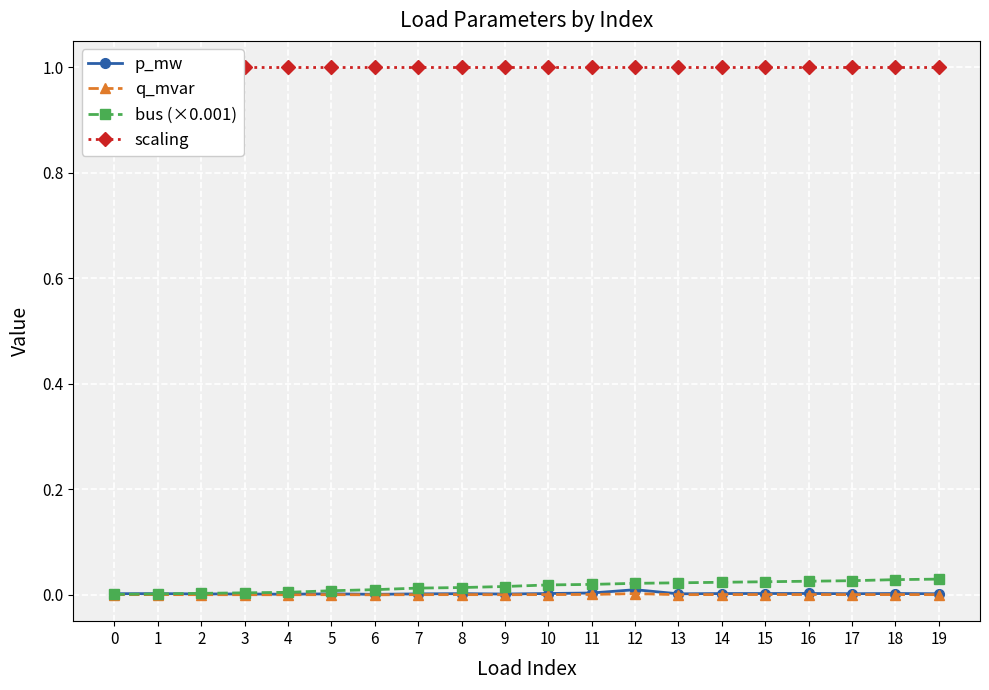

At which label does q_mvar reach its peak?

12